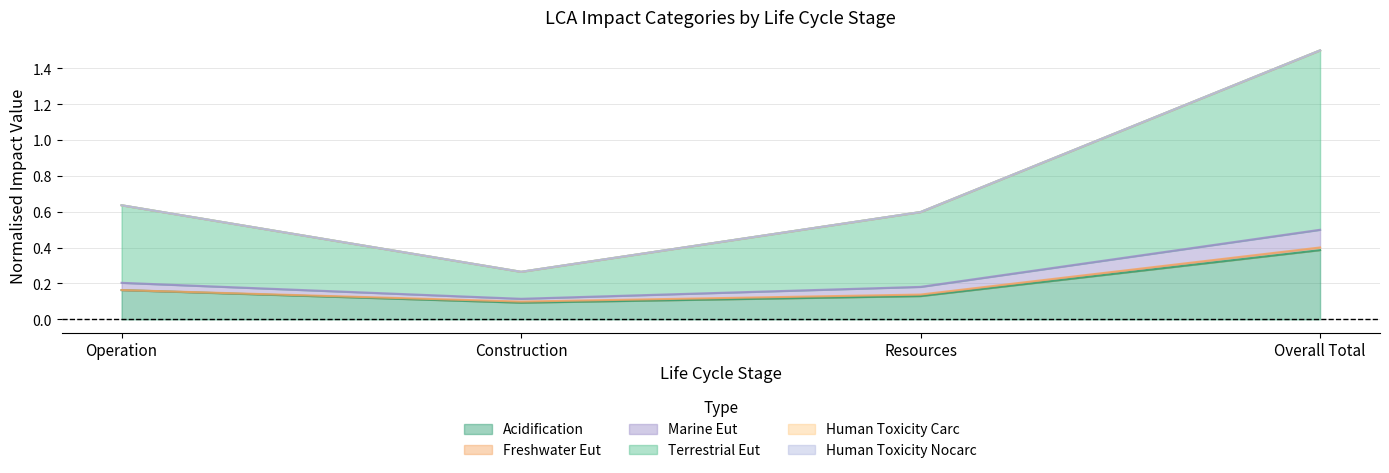

True or false: LCA_ACIDIFICATION and LCA_MARINE_EUT cross at least once.

False